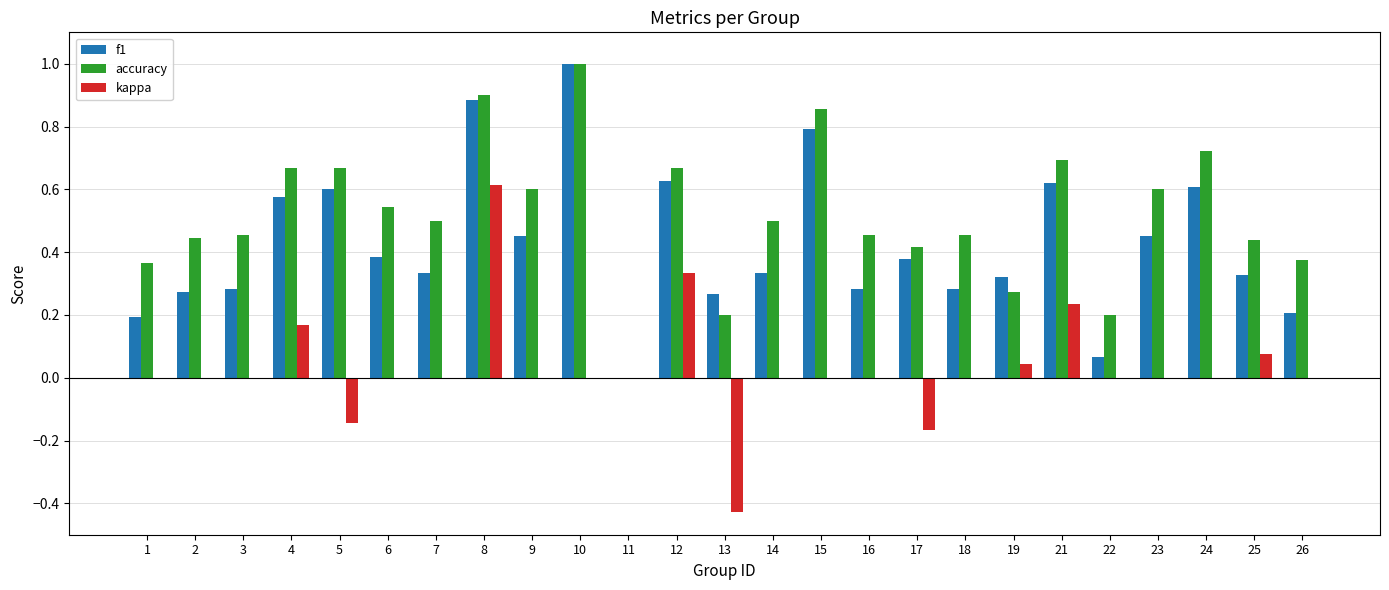

Are the bars grouped side by side (vs. stacked)?

Yes